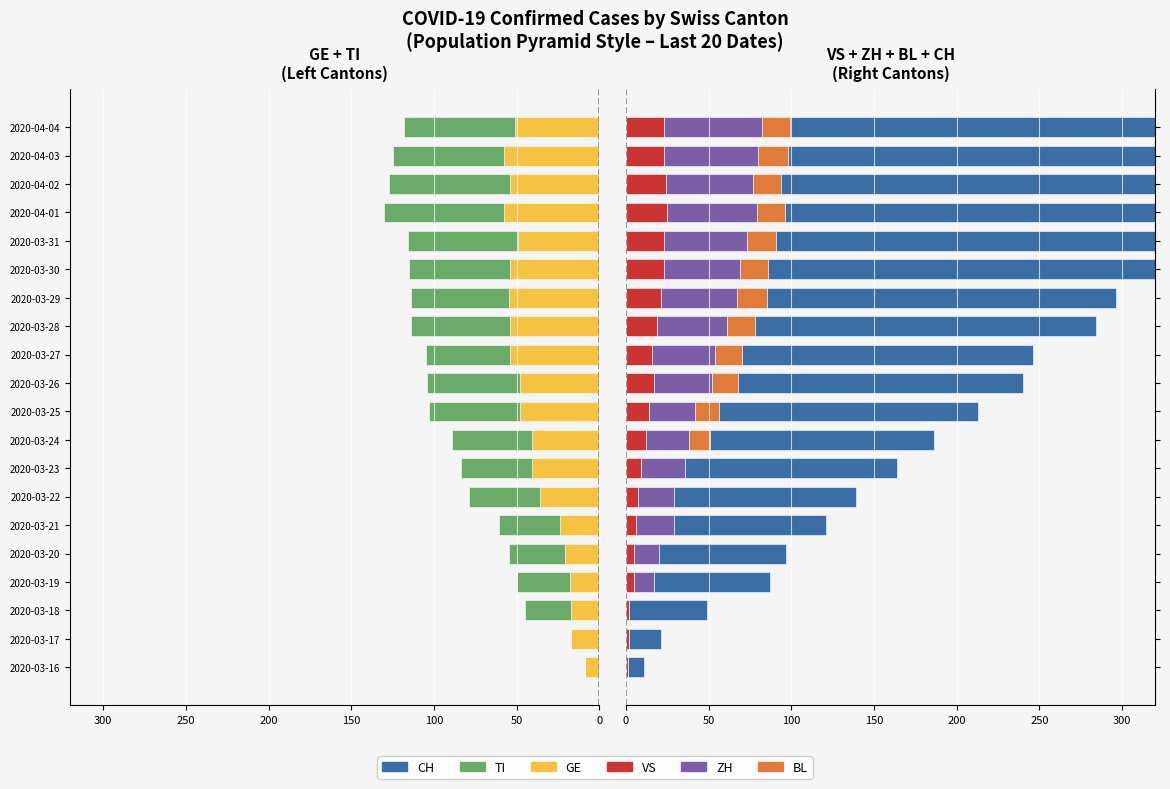

How many values in the CH series exceed 172?

9